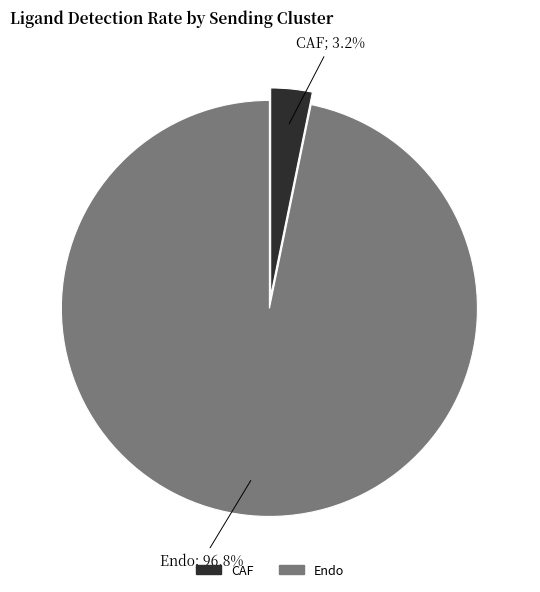

How many slices are in this pie chart?

2